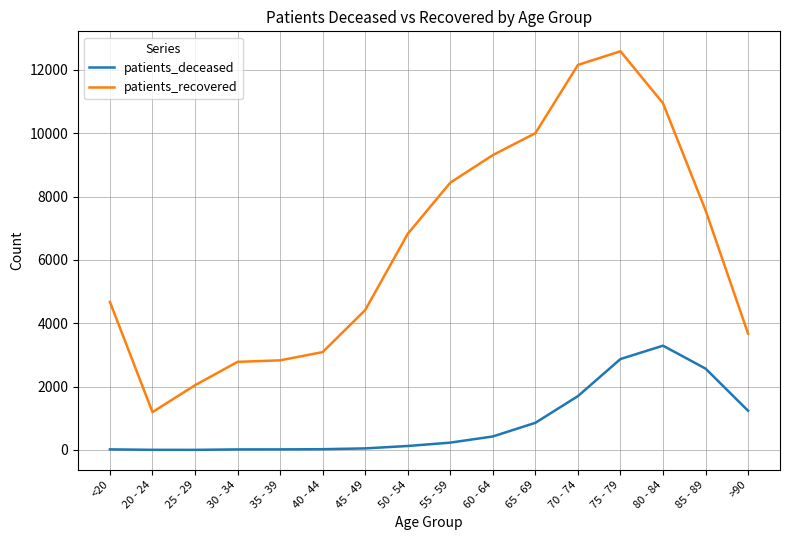

What value does the patients_deceased series have at 35 - 39?

18